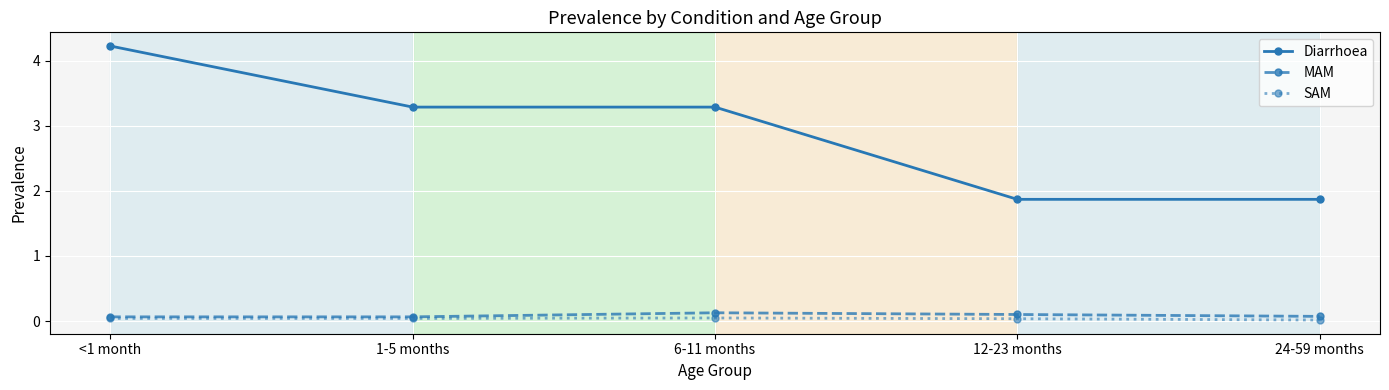

In MAM, how many points are higher than both neighbors (excluding endpoints)?

1